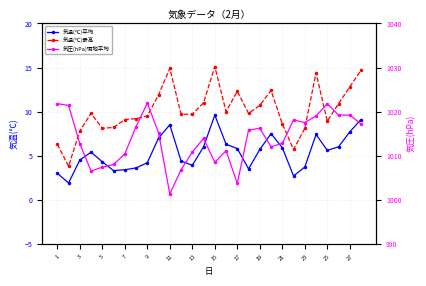

The value of 気温(℃)最高 at 21 is 3.3. True or false?

False